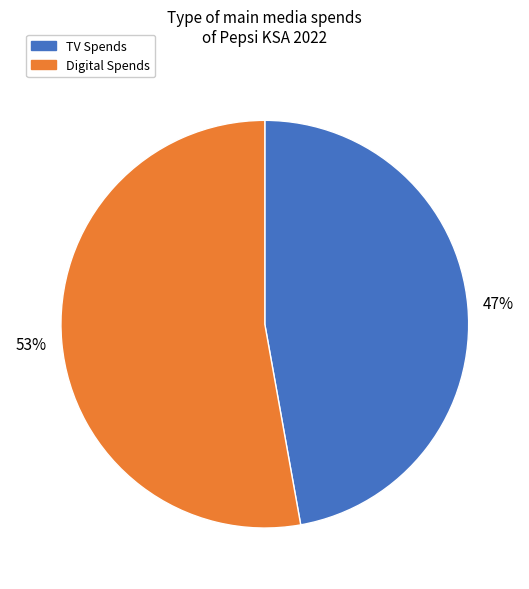

To the nearest percent, what percentage of the pie is Digital Spends?

53%